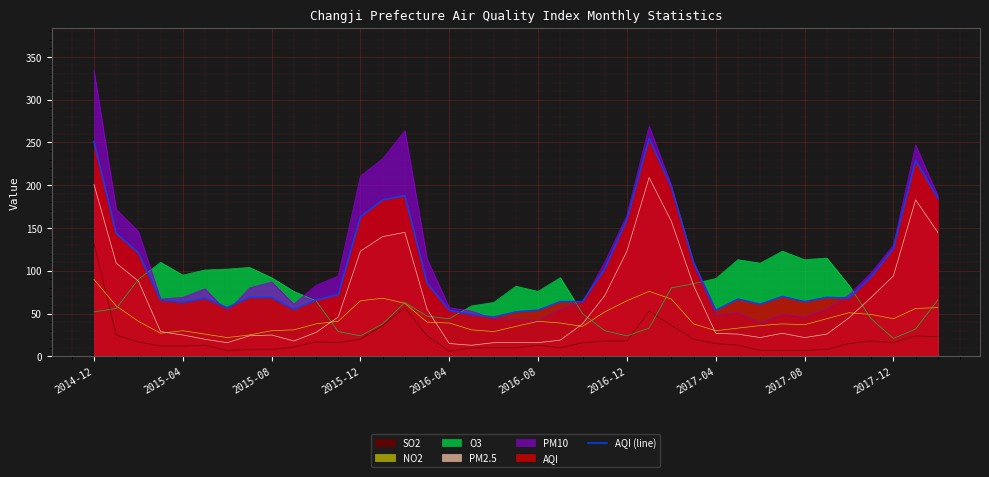

Reading left to right, list all the values displayed in this chart.

251	144	121	66	63	68	57	69	69	55	66	72	163	183	188	86	54	49	46	52	54	64	64	102	160	255	198	110	54	67	61	70	64	69	68	93	126	229	185